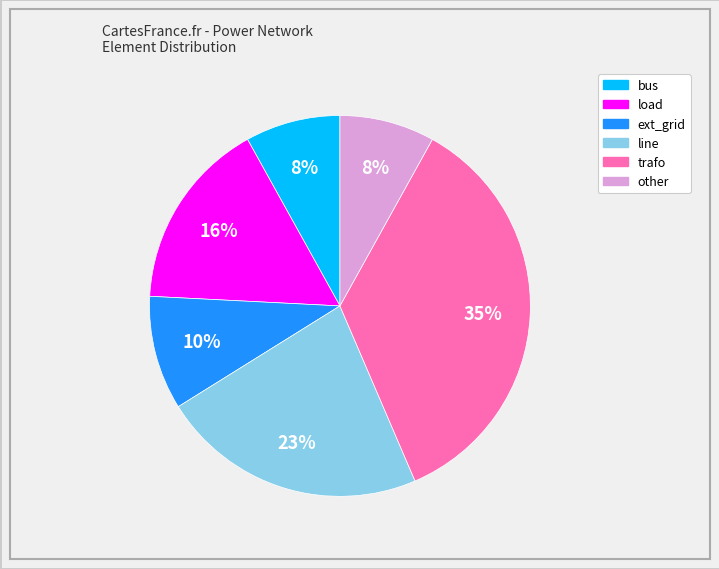

Count the number of slices in the pie.

6